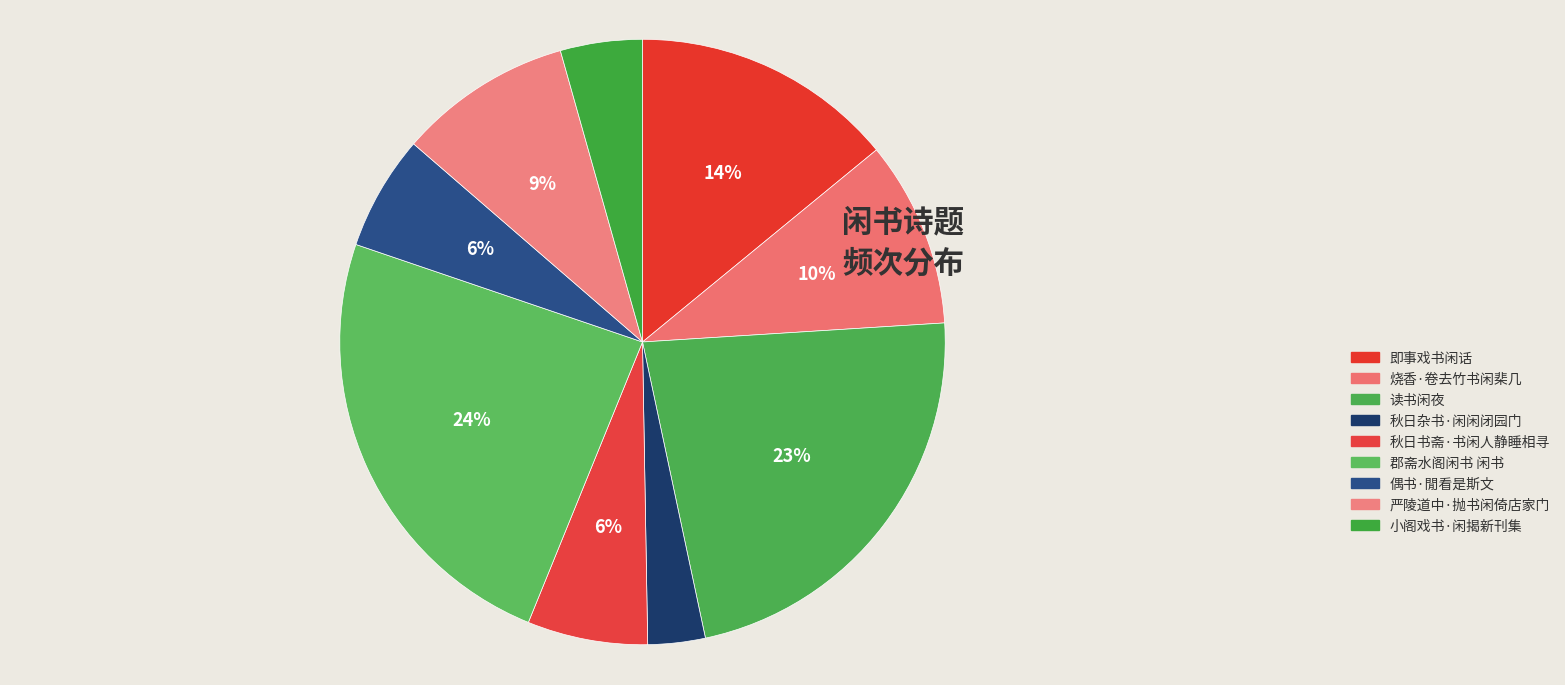

What percentage is NOT represented by 小阁戏书·闲揭新刊集?

95.6%